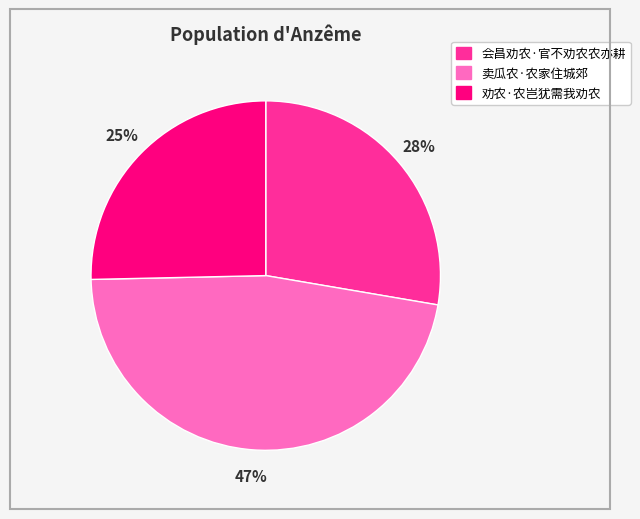

Is it true that 卖瓜农·农家住城郊 is 47% of the pie?

True